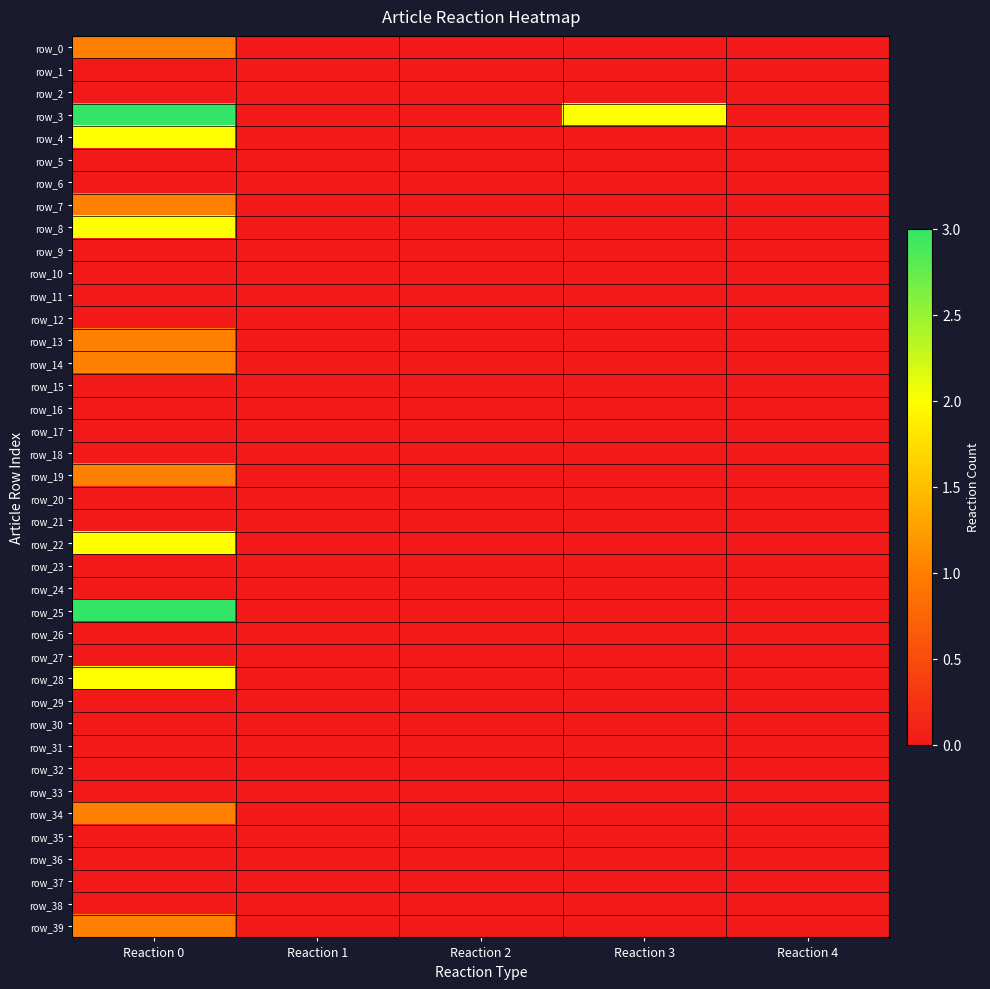

Reading left to right, list all the values displayed in this chart.

row_0: Reaction 0=1	Reaction 1=0	Reaction 2=0	Reaction 3=0	Reaction 4=0
row_1: Reaction 0=0	Reaction 1=0	Reaction 2=0	Reaction 3=0	Reaction 4=0
row_2: Reaction 0=0	Reaction 1=0	Reaction 2=0	Reaction 3=0	Reaction 4=0
row_3: Reaction 0=3	Reaction 1=0	Reaction 2=0	Reaction 3=2	Reaction 4=0
row_4: Reaction 0=2	Reaction 1=0	Reaction 2=0	Reaction 3=0	Reaction 4=0
row_5: Reaction 0=0	Reaction 1=0	Reaction 2=0	Reaction 3=0	Reaction 4=0
row_6: Reaction 0=0	Reaction 1=0	Reaction 2=0	Reaction 3=0	Reaction 4=0
row_7: Reaction 0=1	Reaction 1=0	Reaction 2=0	Reaction 3=0	Reaction 4=0
row_8: Reaction 0=2	Reaction 1=0	Reaction 2=0	Reaction 3=0	Reaction 4=0
row_9: Reaction 0=0	Reaction 1=0	Reaction 2=0	Reaction 3=0	Reaction 4=0
row_10: Reaction 0=0	Reaction 1=0	Reaction 2=0	Reaction 3=0	Reaction 4=0
row_11: Reaction 0=0	Reaction 1=0	Reaction 2=0	Reaction 3=0	Reaction 4=0
row_12: Reaction 0=0	Reaction 1=0	Reaction 2=0	Reaction 3=0	Reaction 4=0
row_13: Reaction 0=1	Reaction 1=0	Reaction 2=0	Reaction 3=0	Reaction 4=0
row_14: Reaction 0=1	Reaction 1=0	Reaction 2=0	Reaction 3=0	Reaction 4=0
row_15: Reaction 0=0	Reaction 1=0	Reaction 2=0	Reaction 3=0	Reaction 4=0
row_16: Reaction 0=0	Reaction 1=0	Reaction 2=0	Reaction 3=0	Reaction 4=0
row_17: Reaction 0=0	Reaction 1=0	Reaction 2=0	Reaction 3=0	Reaction 4=0
row_18: Reaction 0=0	Reaction 1=0	Reaction 2=0	Reaction 3=0	Reaction 4=0
row_19: Reaction 0=1	Reaction 1=0	Reaction 2=0	Reaction 3=0	Reaction 4=0
row_20: Reaction 0=0	Reaction 1=0	Reaction 2=0	Reaction 3=0	Reaction 4=0
row_21: Reaction 0=0	Reaction 1=0	Reaction 2=0	Reaction 3=0	Reaction 4=0
row_22: Reaction 0=2	Reaction 1=0	Reaction 2=0	Reaction 3=0	Reaction 4=0
row_23: Reaction 0=0	Reaction 1=0	Reaction 2=0	Reaction 3=0	Reaction 4=0
row_24: Reaction 0=0	Reaction 1=0	Reaction 2=0	Reaction 3=0	Reaction 4=0
row_25: Reaction 0=3	Reaction 1=0	Reaction 2=0	Reaction 3=0	Reaction 4=0
row_26: Reaction 0=0	Reaction 1=0	Reaction 2=0	Reaction 3=0	Reaction 4=0
row_27: Reaction 0=0	Reaction 1=0	Reaction 2=0	Reaction 3=0	Reaction 4=0
row_28: Reaction 0=2	Reaction 1=0	Reaction 2=0	Reaction 3=0	Reaction 4=0
row_29: Reaction 0=0	Reaction 1=0	Reaction 2=0	Reaction 3=0	Reaction 4=0
row_30: Reaction 0=0	Reaction 1=0	Reaction 2=0	Reaction 3=0	Reaction 4=0
row_31: Reaction 0=0	Reaction 1=0	Reaction 2=0	Reaction 3=0	Reaction 4=0
row_32: Reaction 0=0	Reaction 1=0	Reaction 2=0	Reaction 3=0	Reaction 4=0
row_33: Reaction 0=0	Reaction 1=0	Reaction 2=0	Reaction 3=0	Reaction 4=0
row_34: Reaction 0=1	Reaction 1=0	Reaction 2=0	Reaction 3=0	Reaction 4=0
row_35: Reaction 0=0	Reaction 1=0	Reaction 2=0	Reaction 3=0	Reaction 4=0
row_36: Reaction 0=0	Reaction 1=0	Reaction 2=0	Reaction 3=0	Reaction 4=0
row_37: Reaction 0=0	Reaction 1=0	Reaction 2=0	Reaction 3=0	Reaction 4=0
row_38: Reaction 0=0	Reaction 1=0	Reaction 2=0	Reaction 3=0	Reaction 4=0
row_39: Reaction 0=1	Reaction 1=0	Reaction 2=0	Reaction 3=0	Reaction 4=0